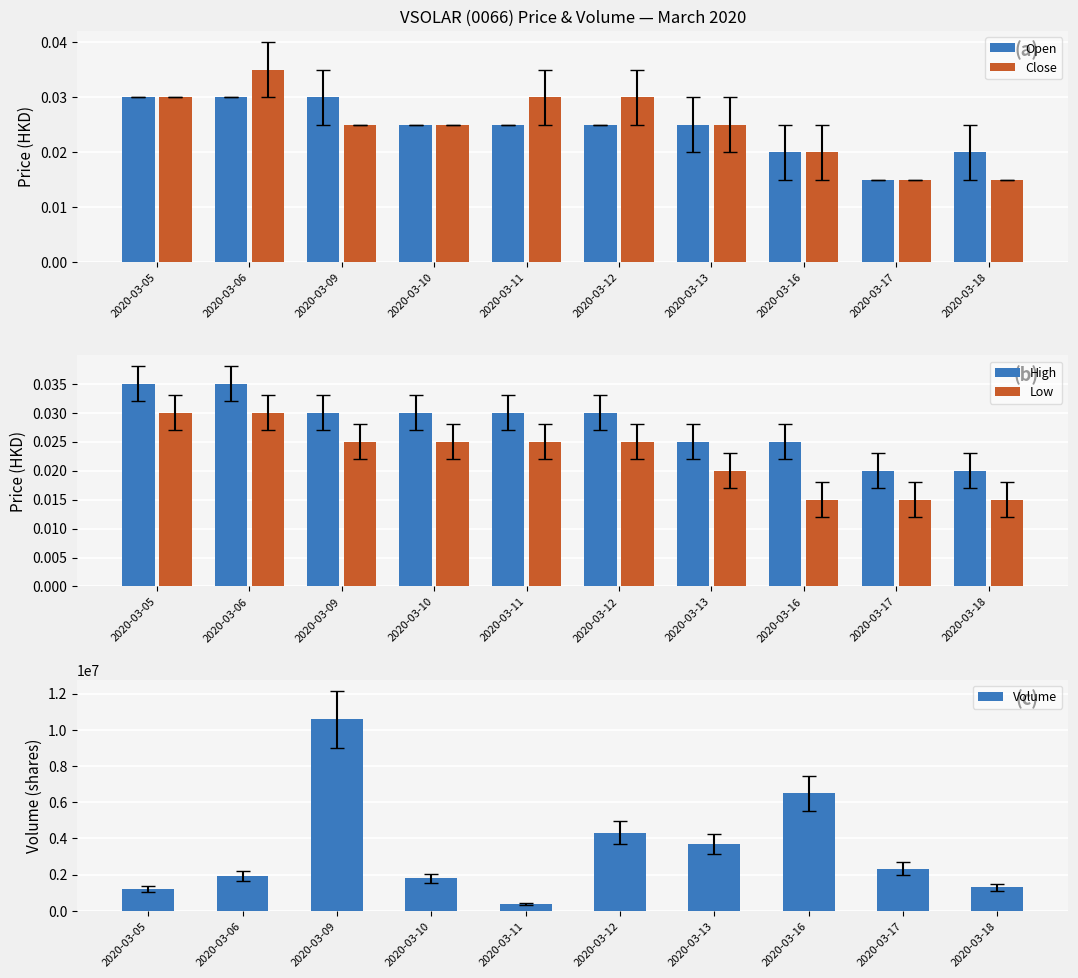

What are all the series names shown in the legend?

Open, Close, High, Low, Volume